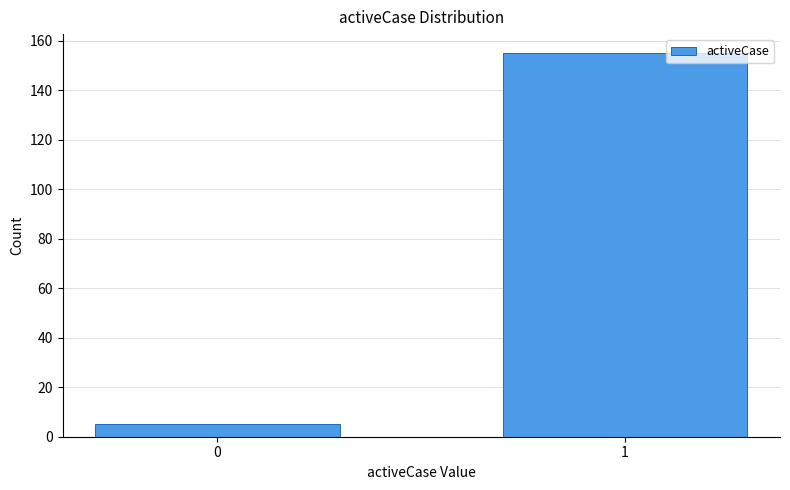

Reading right to left, transcribe all the data shown in this chart.

1=155	0=5